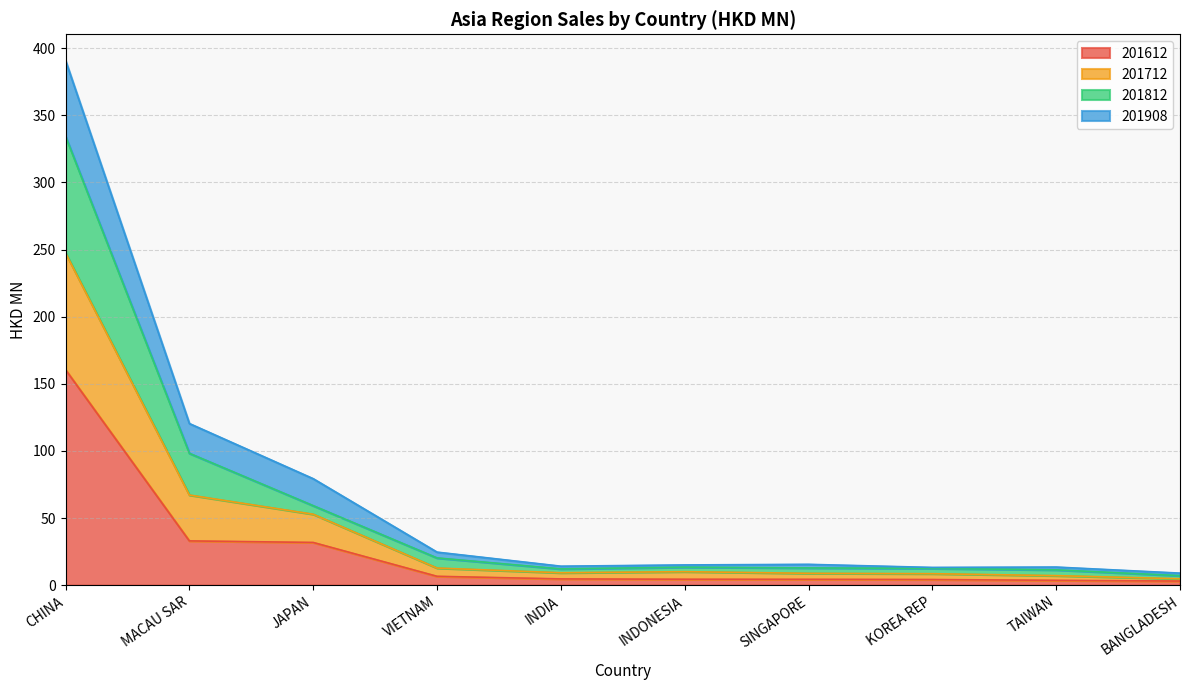

Which series changed the most between MACAU SAR and KOREA REP?

201712